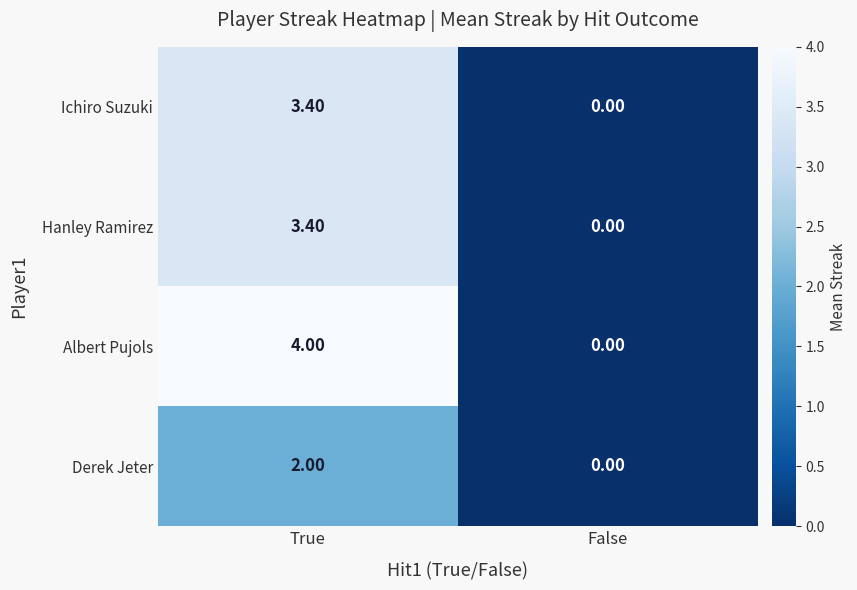

Which series has the largest total across all categories?

Albert Pujols